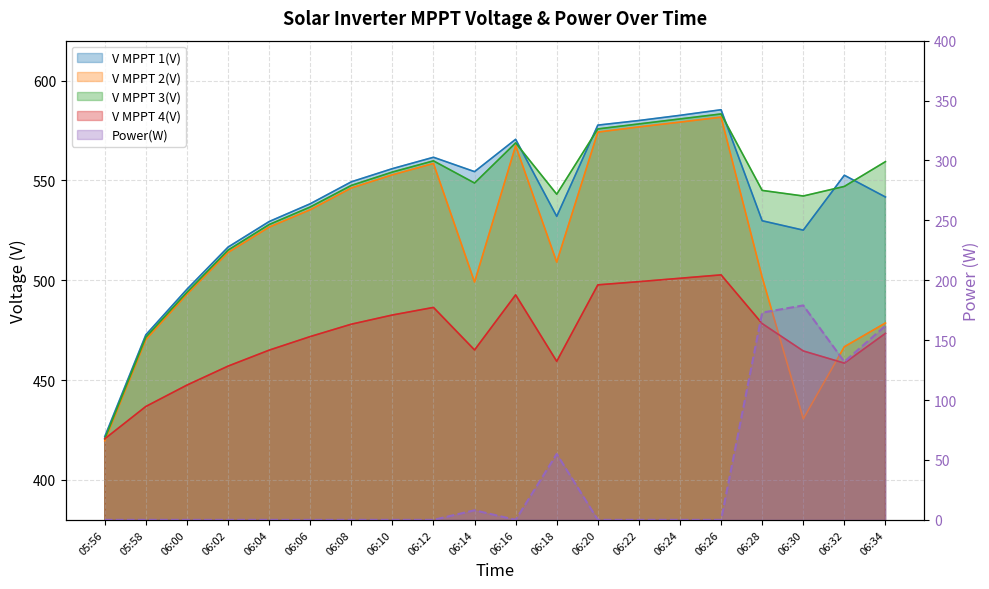

What is the average value of the V MPPT 3(V) series?

540.0